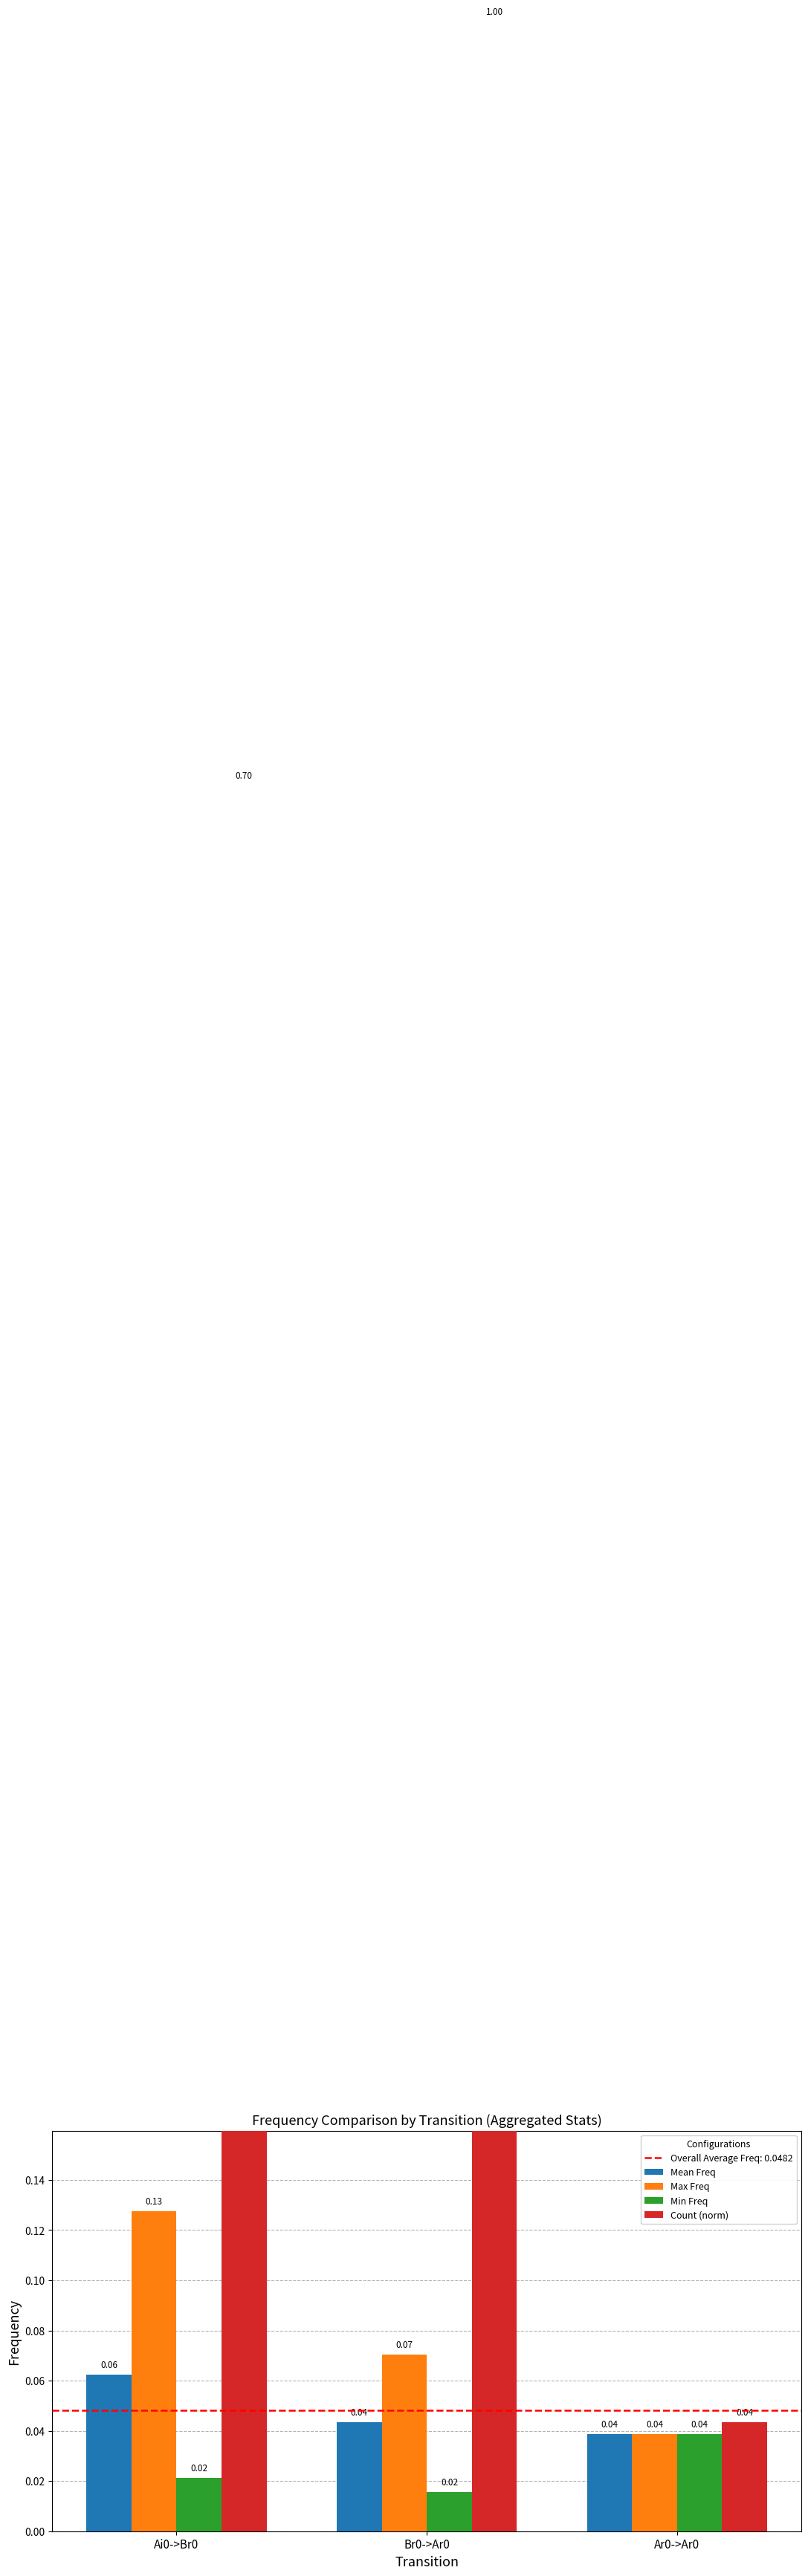

What is the value of the Max Freq bar at the 1st from the left?

0.1